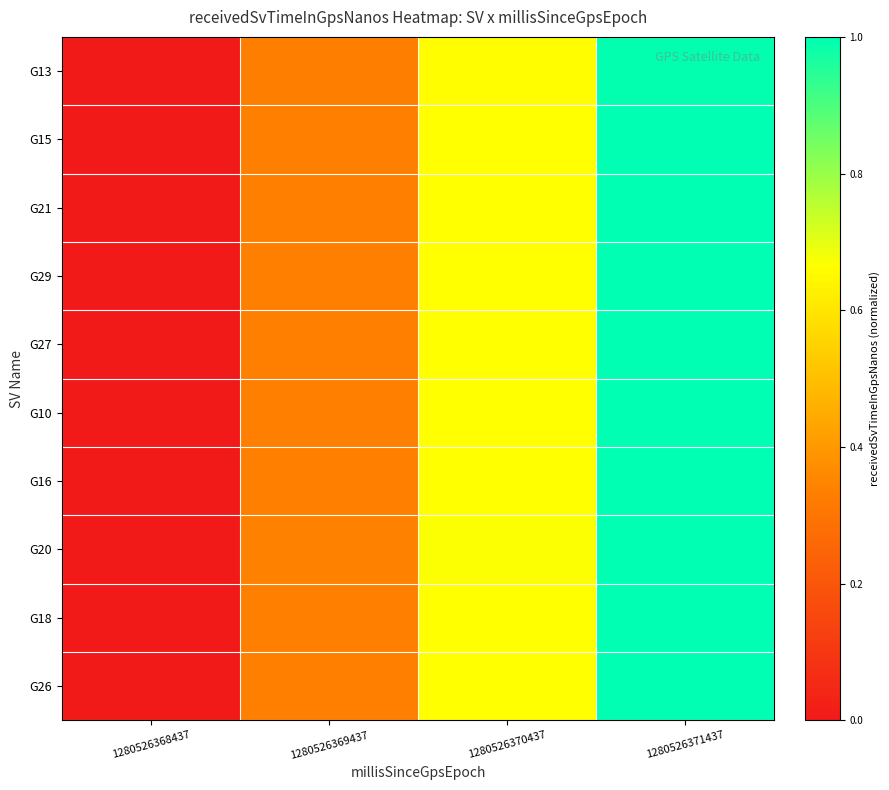

At which category is the sum across all series the highest?

1280526371437